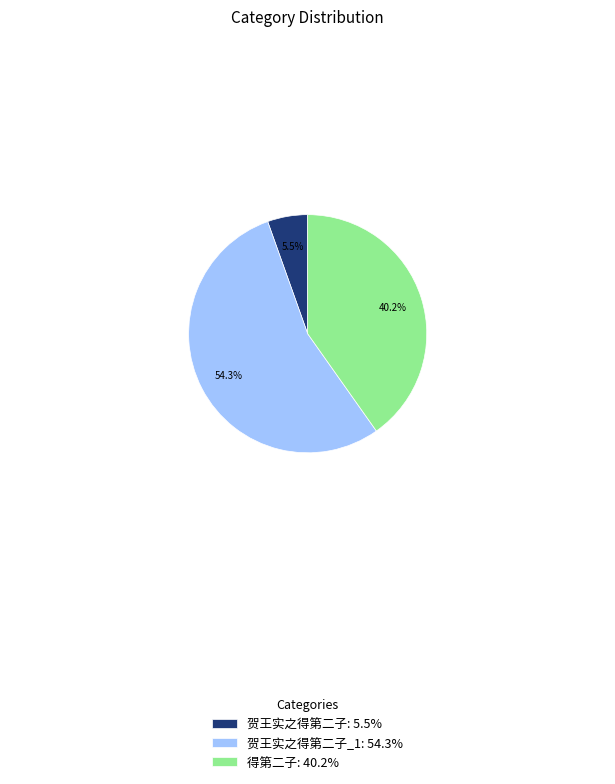

Rank the categories by value from lowest to highest.

贺王实之得第二子: 5.5%, 得第二子: 40.2%, 贺王实之得第二子_1: 54.3%